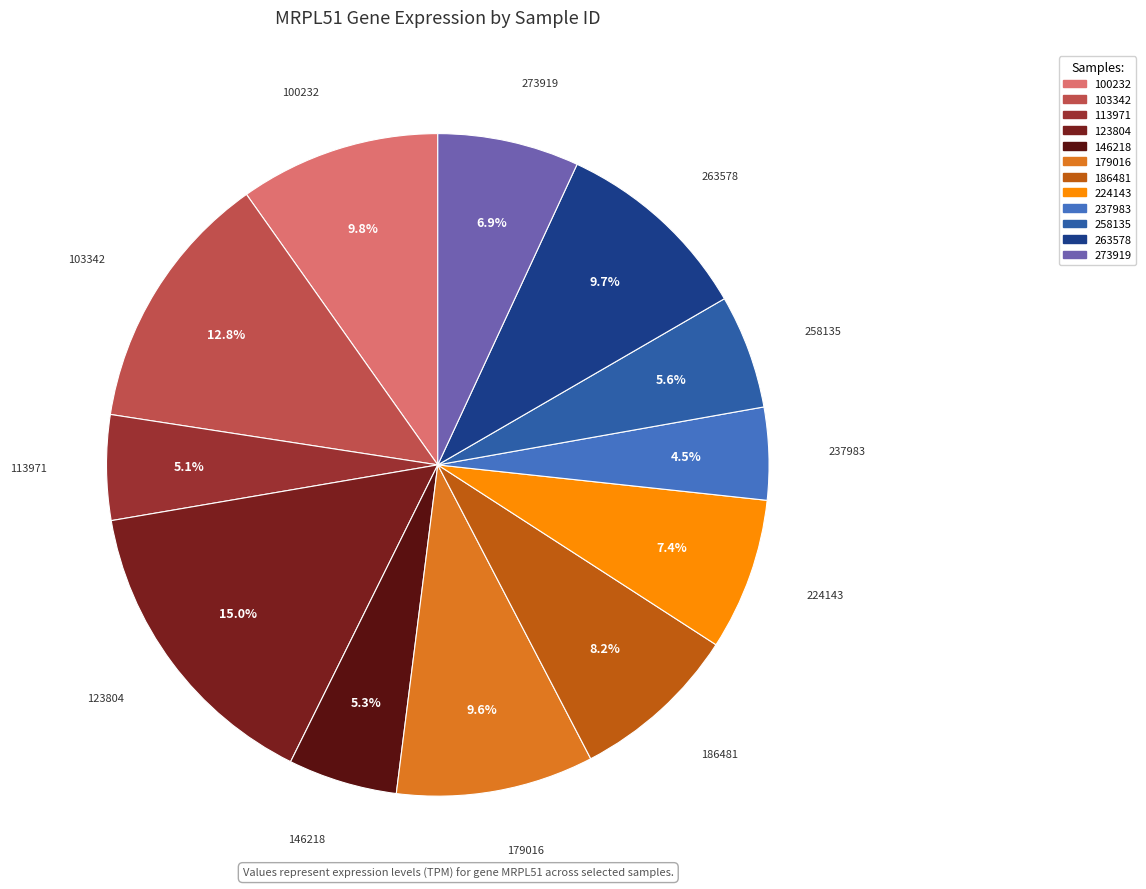

Does 103342 represent more than half of the total?

No